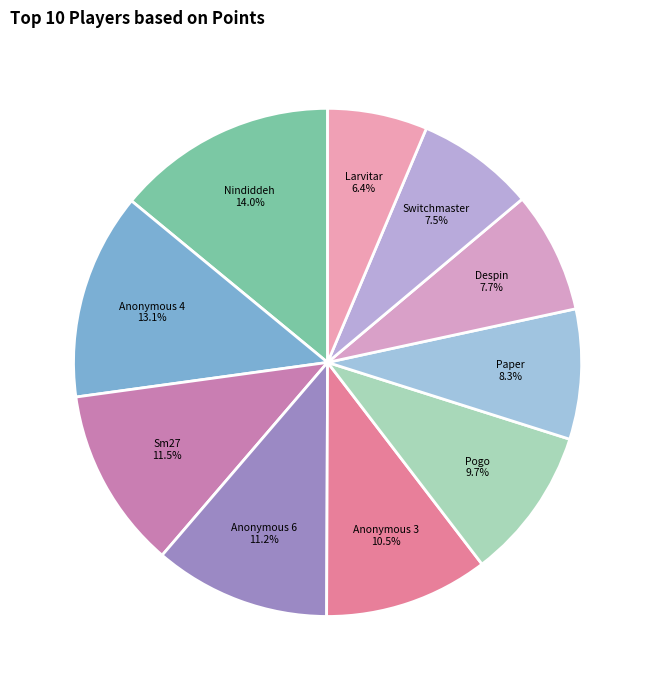

Is Nindiddeh the majority of the pie?

No